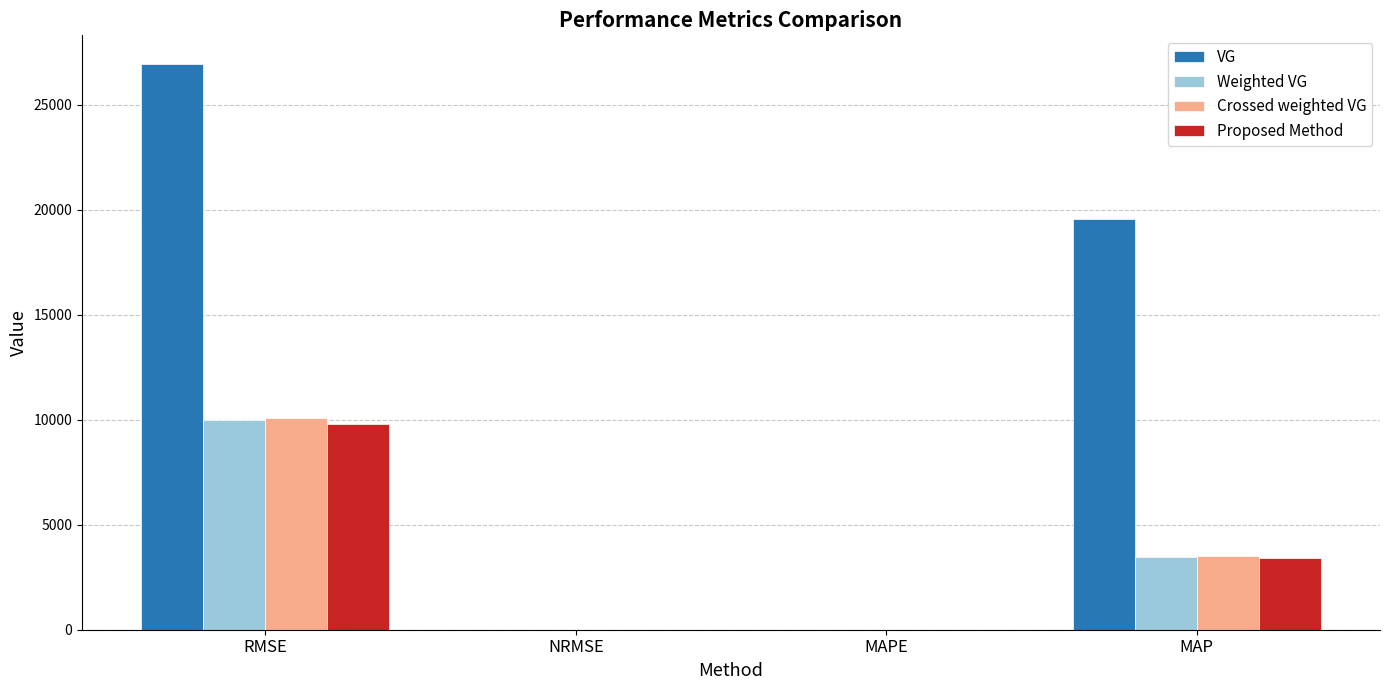

What is the difference between the Proposed Method values at MAPE and NRMSE?

0.2